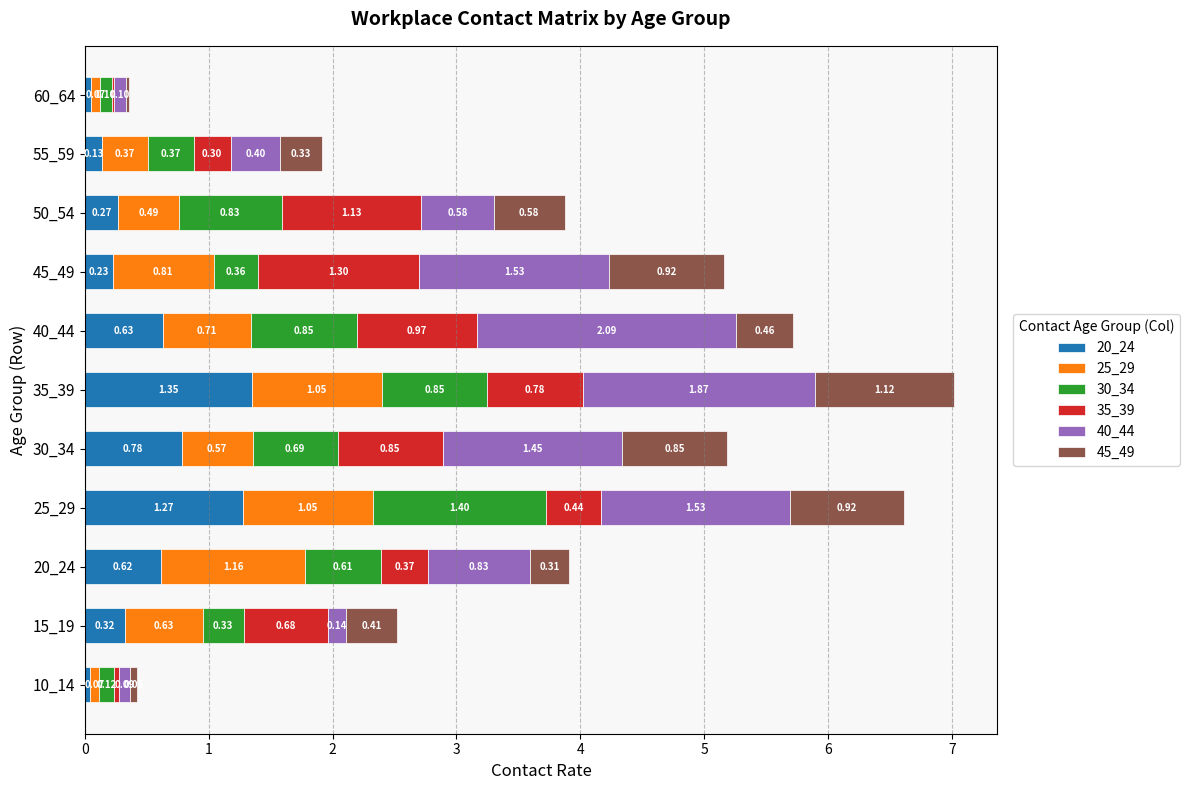

What are all the series names shown in the legend?

20_24, 25_29, 30_34, 35_39, 40_44, 45_49